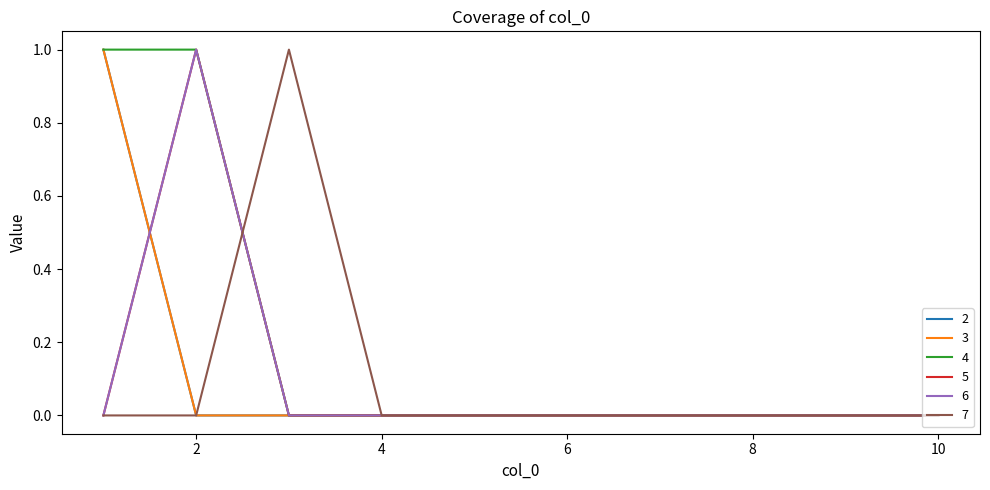

At how many categories does at least one series exceed 0?

3